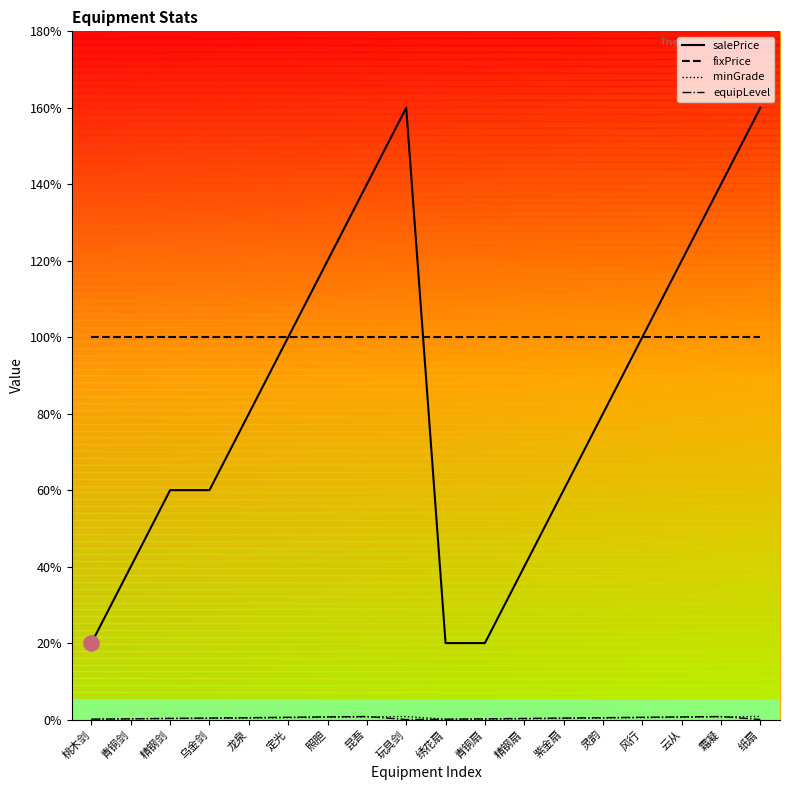

Which series has the largest total across all categories?

fixPrice